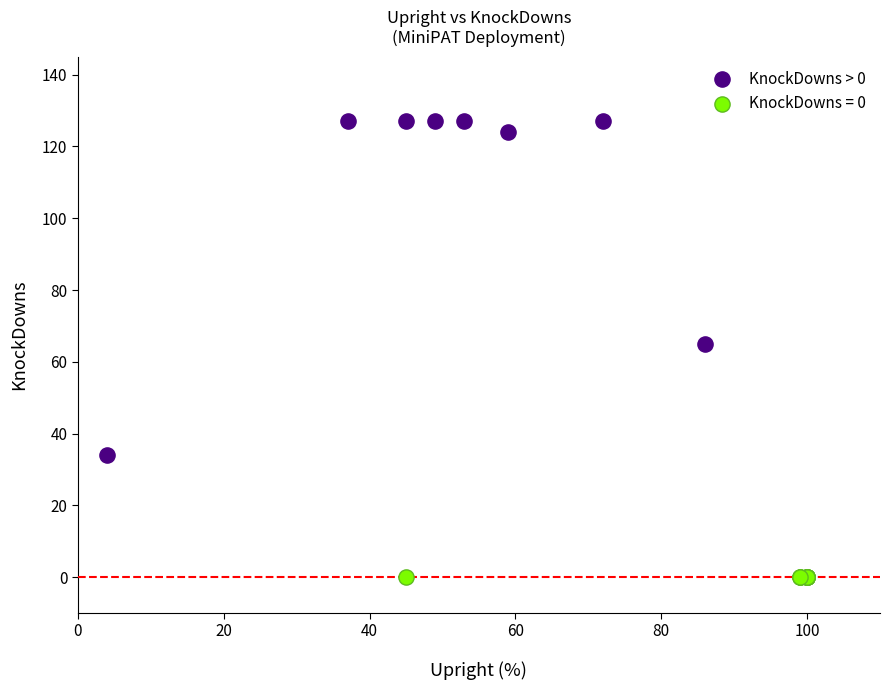

Which series reaches the maximum Y coordinate?

KnockDowns > 0